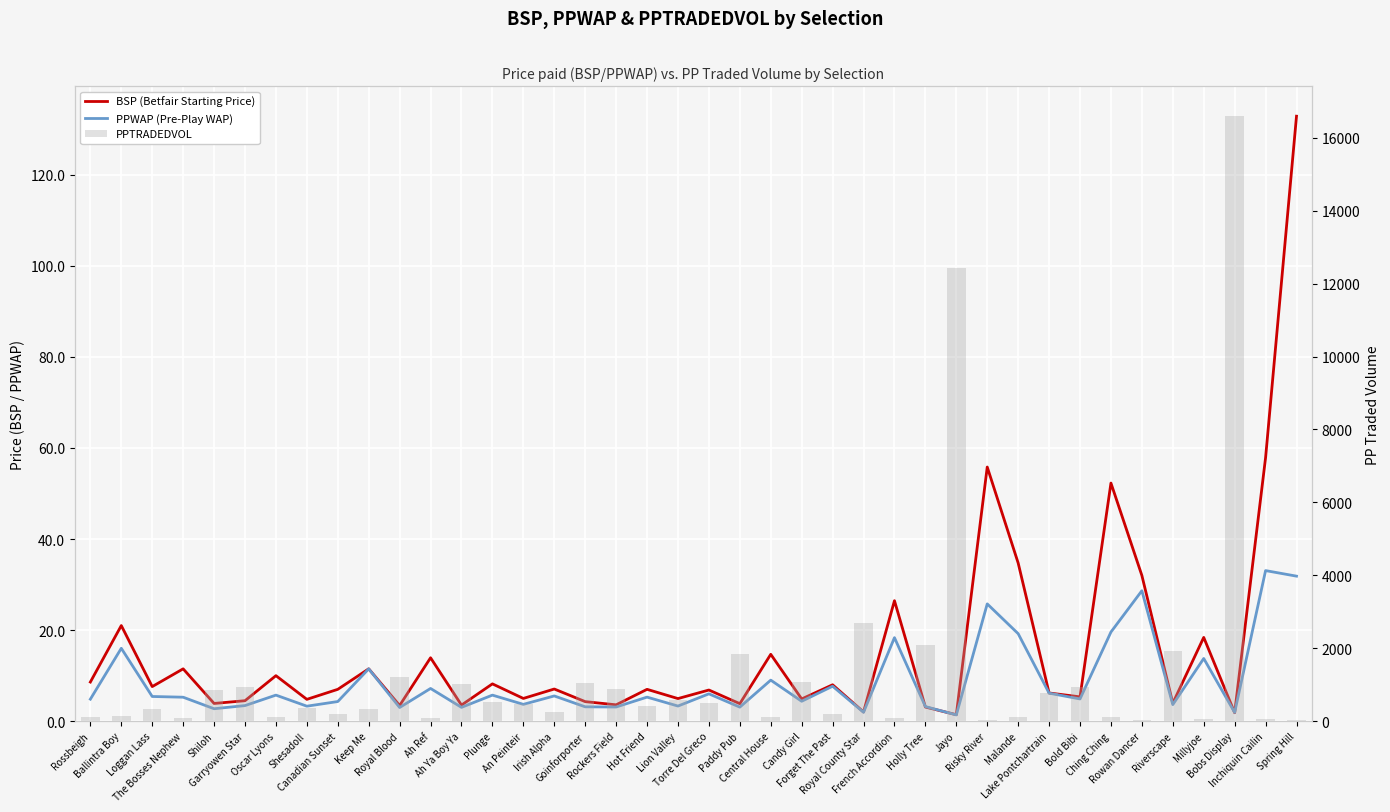

How many values in the BSP (Betfair Starting Price) series exceed 7?

19